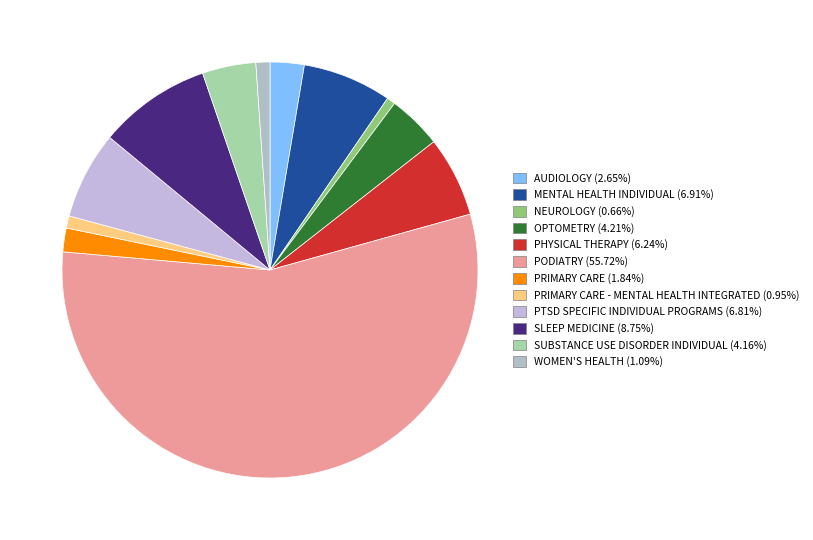

Rank the categories by value from lowest to highest.

NEUROLOGY, PRIMARY CARE - MENTAL HEALTH INTEGRATED, WOMEN'S HEALTH, PRIMARY CARE, AUDIOLOGY, SUBSTANCE USE DISORDER INDIVIDUAL, OPTOMETRY, PHYSICAL THERAPY, PTSD SPECIFIC INDIVIDUAL PROGRAMS, MENTAL HEALTH INDIVIDUAL, SLEEP MEDICINE, PODIATRY